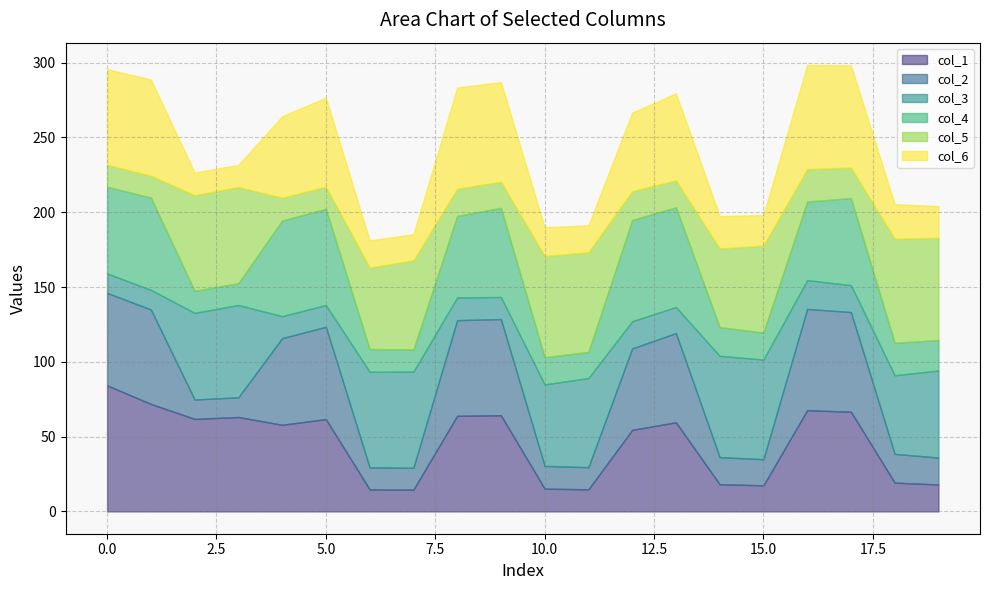

Reading left to right, list all the values displayed in this chart.

col_1: 84.3	71.9	61.8	63.1	57.9	61.7	14.7	14.6	63.9	64.3	15.2	14.8	54.5	59.6	18.1	17.5	67.7	66.6	19.2	18.0
col_2: 61.8	63.1	13.0	13.2	57.9	61.7	14.7	14.6	63.9	64.3	15.2	14.8	54.5	59.6	18.1	17.5	67.7	66.6	19.2	18.0
col_3: 13.0	13.2	57.9	61.7	14.7	14.6	63.9	64.3	15.2	14.8	54.5	59.6	18.1	17.5	67.7	66.6	19.2	18.0	52.5	58.2
col_4: 57.9	61.7	14.7	14.6	63.9	64.3	15.2	14.8	54.5	59.6	18.1	17.5	67.7	66.6	19.2	18.0	52.5	58.2	21.7	20.4
col_5: 14.7	14.6	63.9	64.3	15.2	14.8	54.5	59.6	18.1	17.5	67.7	66.6	19.2	18.0	52.5	58.2	21.7	20.4	69.6	68.4
col_6: 63.9	64.3	15.2	14.8	54.5	59.6	18.1	17.5	67.7	66.6	19.2	18.0	52.5	58.2	21.7	20.4	69.6	68.4	23.1	21.2